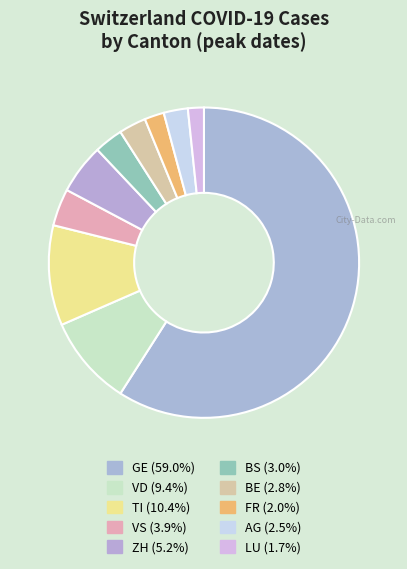

Count the number of slices in the pie.

10